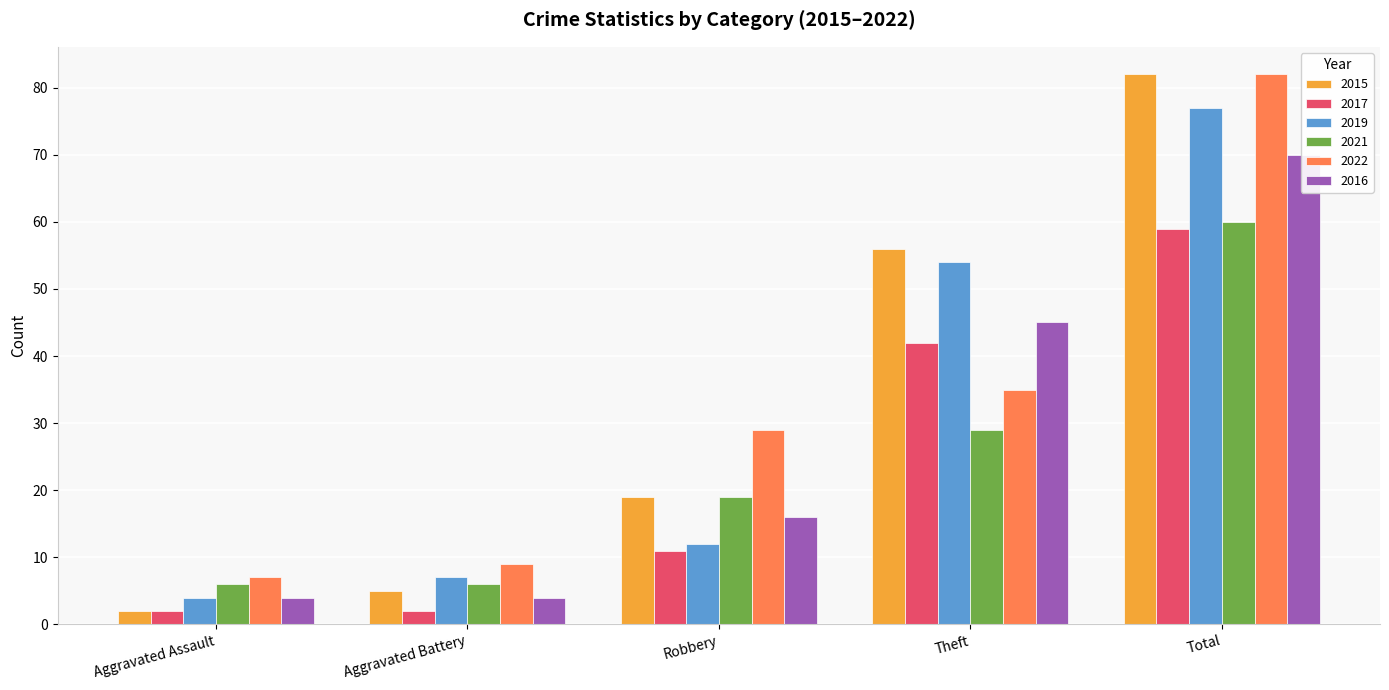

Is it true that 2021 equals 29 at Theft?

True